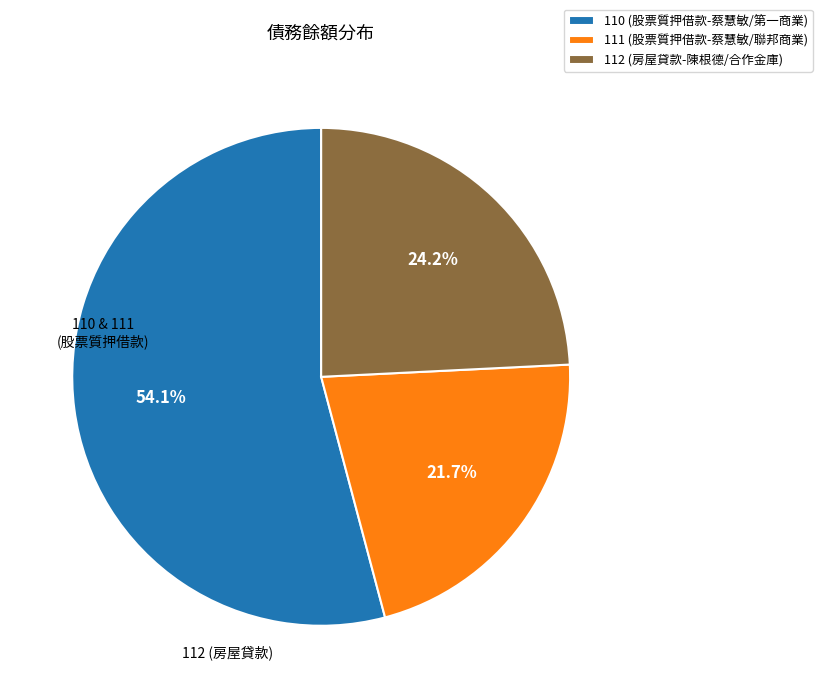

To the nearest percent, what is the average slice percentage?

33%